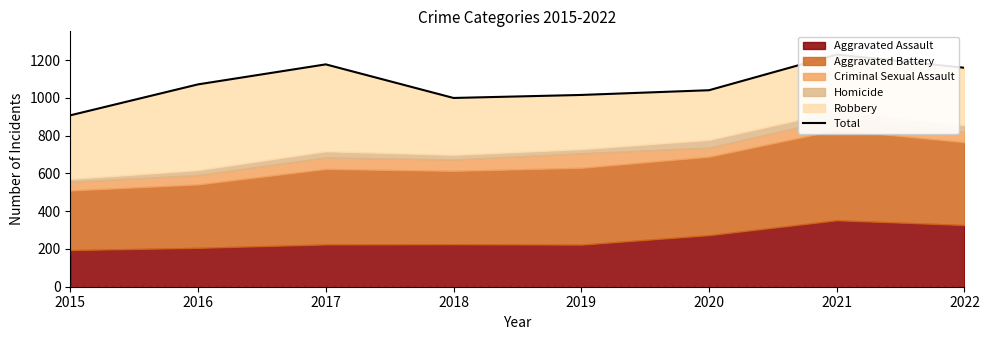

How many lines are shown in the chart?

1